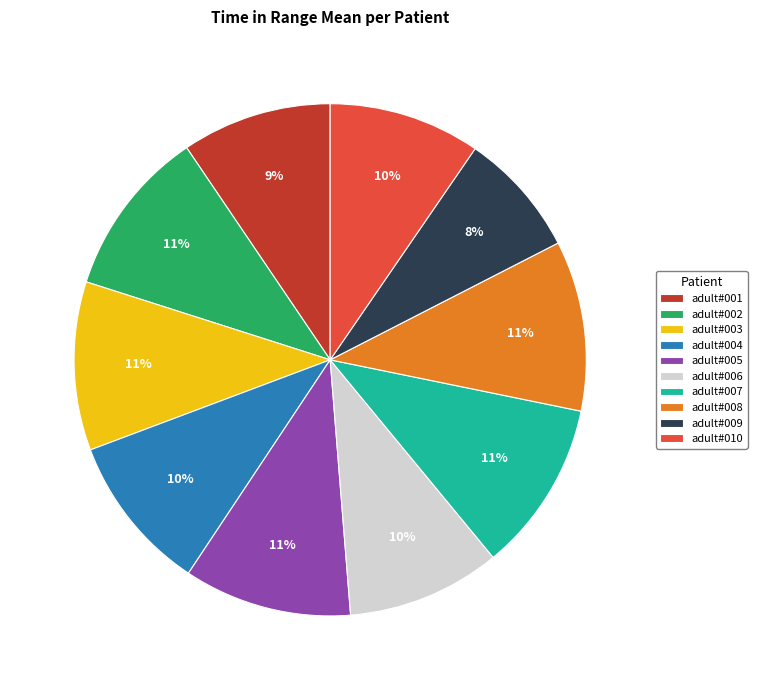

What is the ratio of the value at adult#002 to the value at adult#010?

1.1